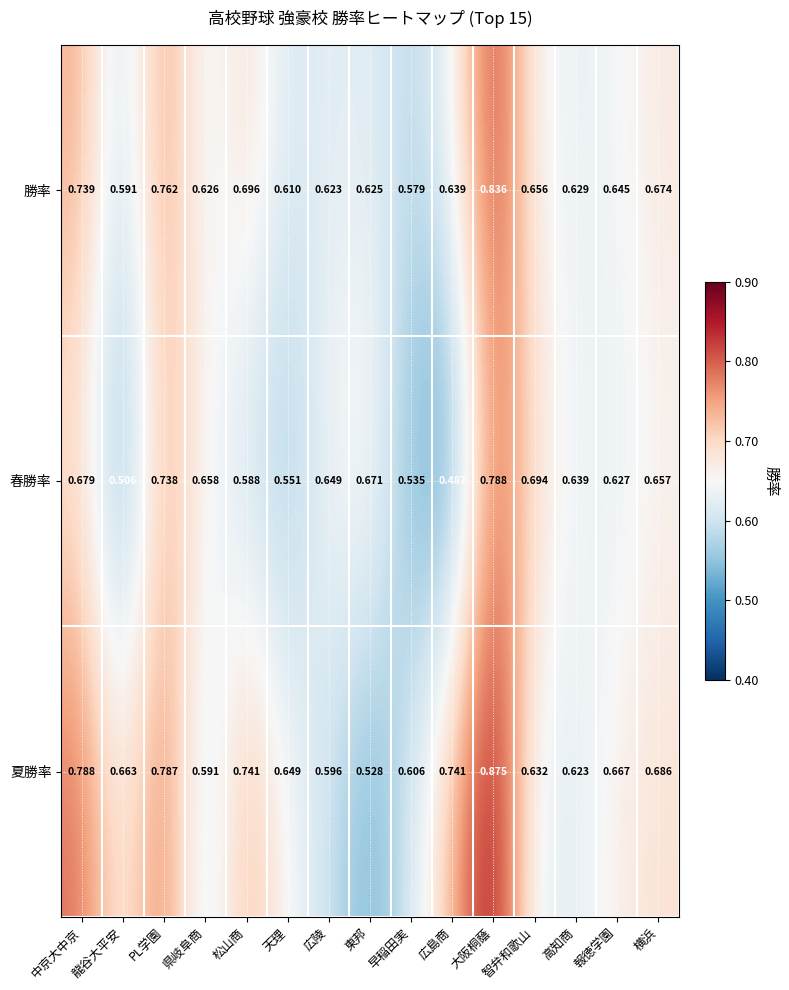

Rank the categories by 春勝率 value from lowest to highest.

広島商, 龍谷大平安, 早稲田実, 天理, 松山商, 報徳学園, 高知商, 広陵, 横浜, 県岐阜商, 東邦, 中京大中京, 智弁和歌山, PL学園, 大阪桐蔭